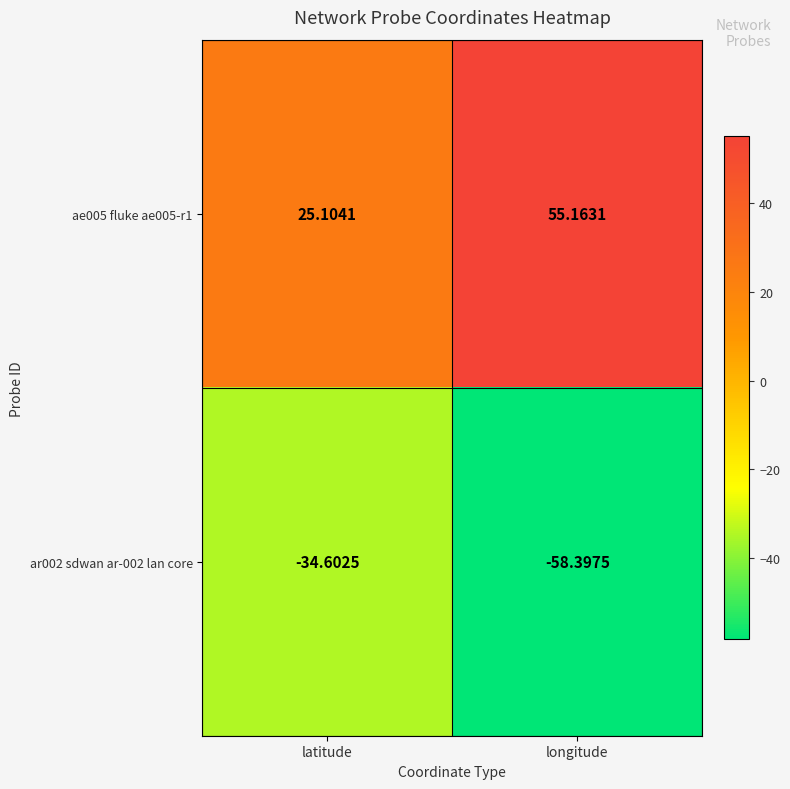

Rank the categories by ar002 sdwan ar-002 lan core value from highest to lowest.

latitude, longitude